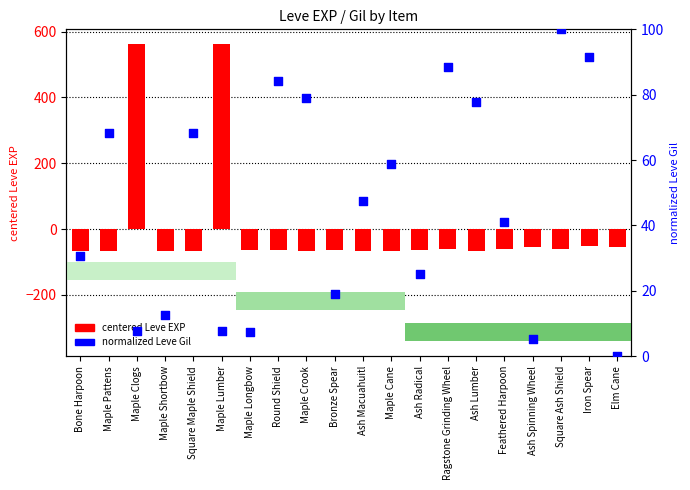

Which series contains the highest Y value?

centered Leve EXP